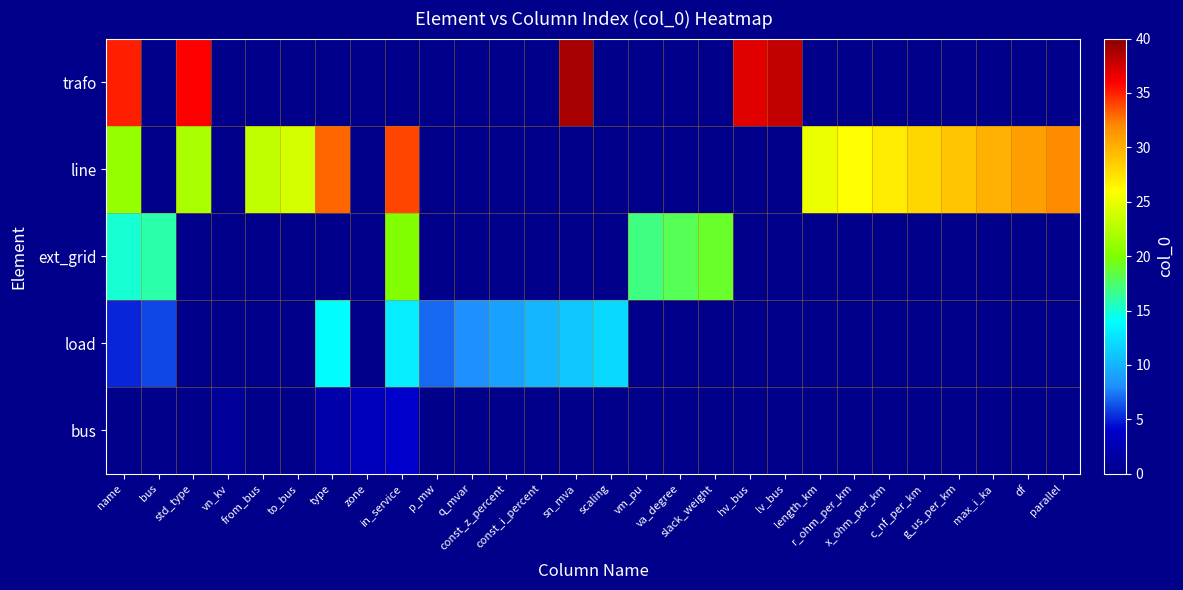

How many categories are shown in the chart?

28